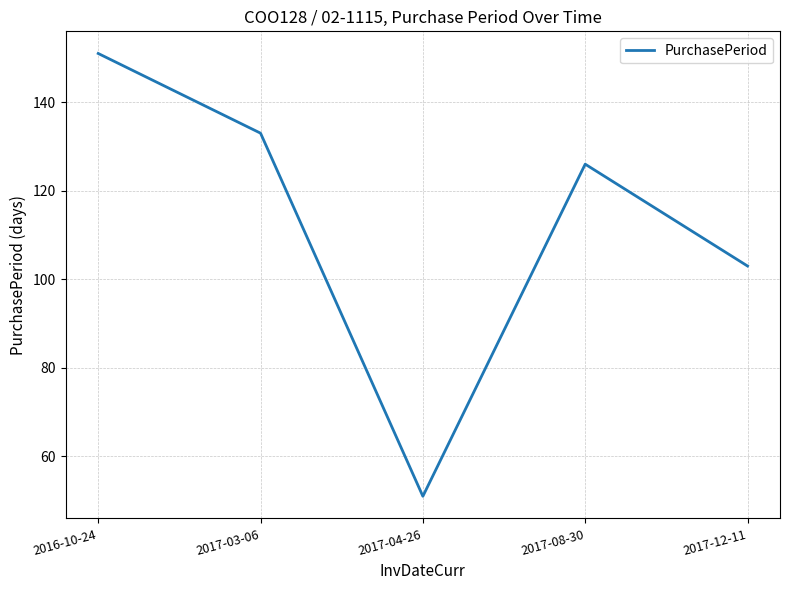

Reading right to left, what are all the values shown in this chart?

103	126	51	133	151